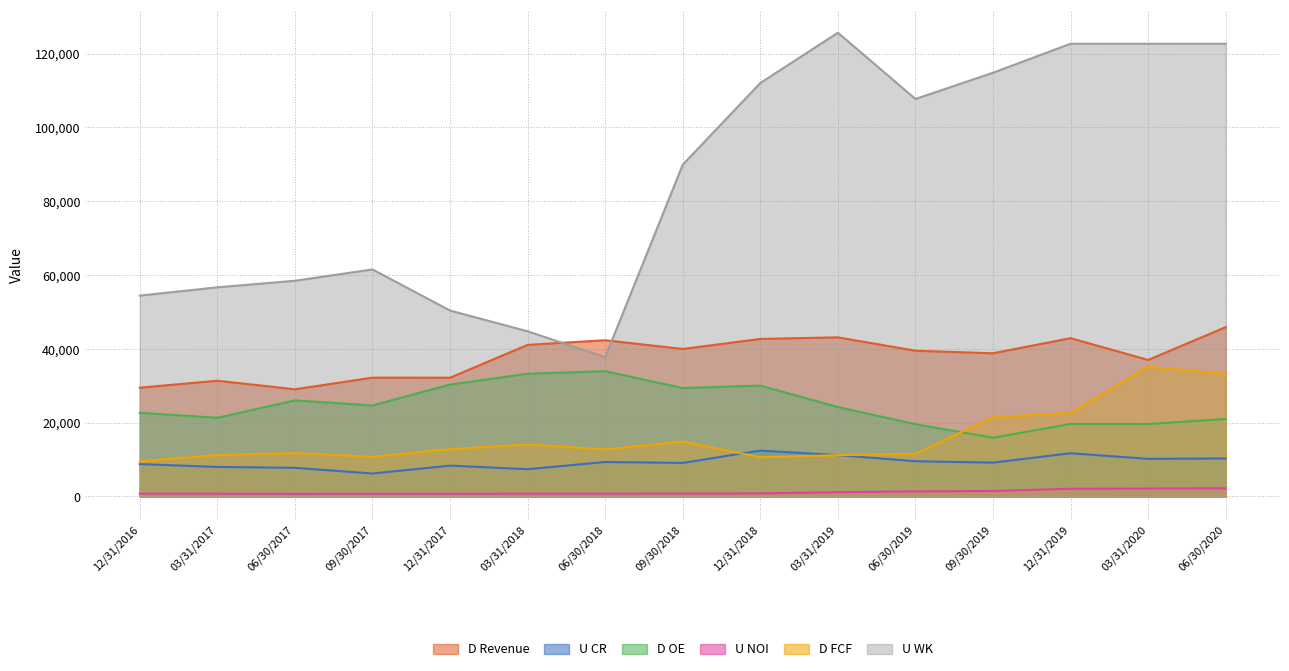

What is the average value of the U NOI series?

1127.0